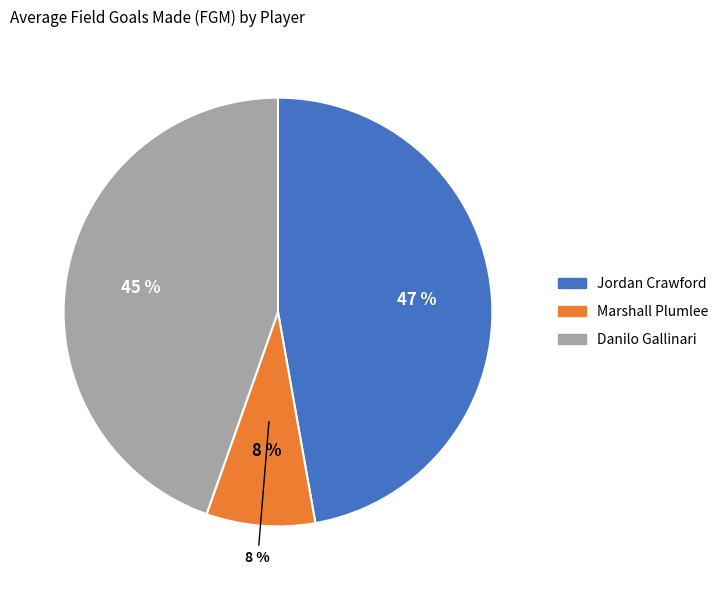

What percentage is the Marshall Plumlee slice, to the nearest percent?

8%